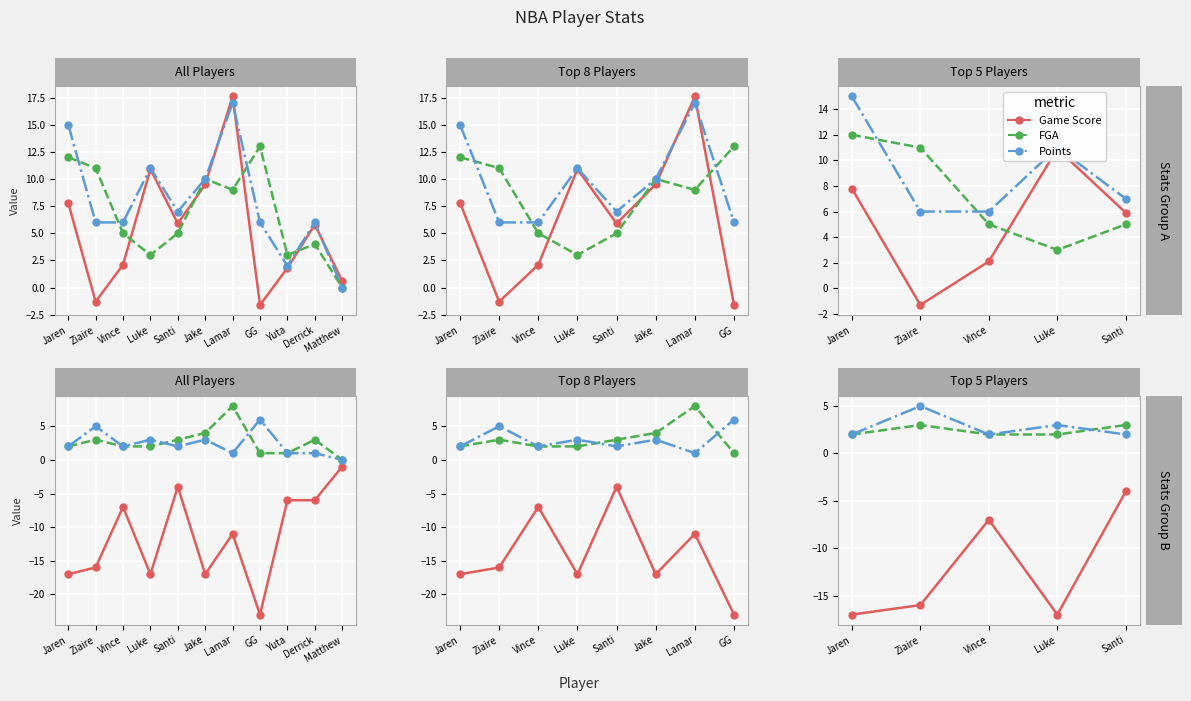

What is the sum of the Points values at Santi and Ziaire?

13.0